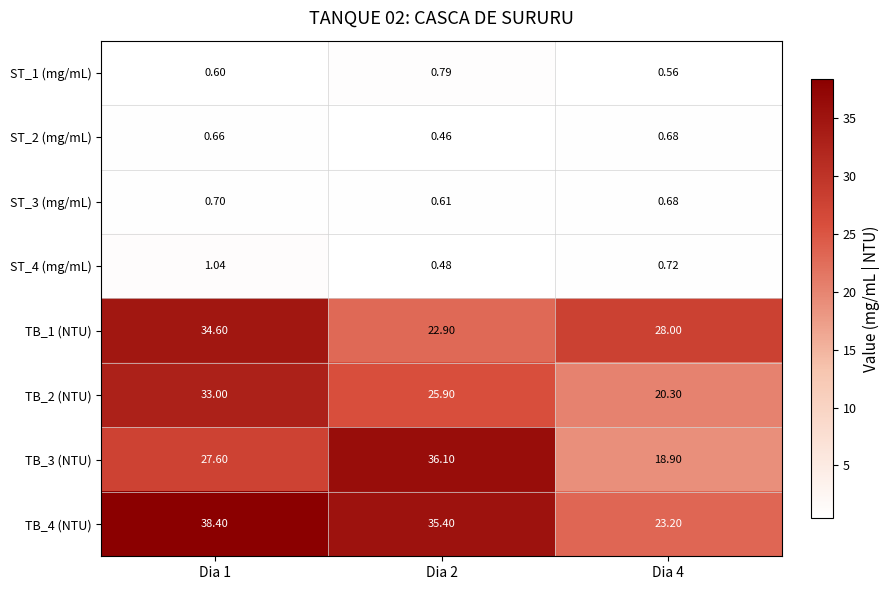

Is the value of TB_3 (NTU) at Dia 1 greater than the value of ST_3 (mg/mL) at Dia 4?

Yes